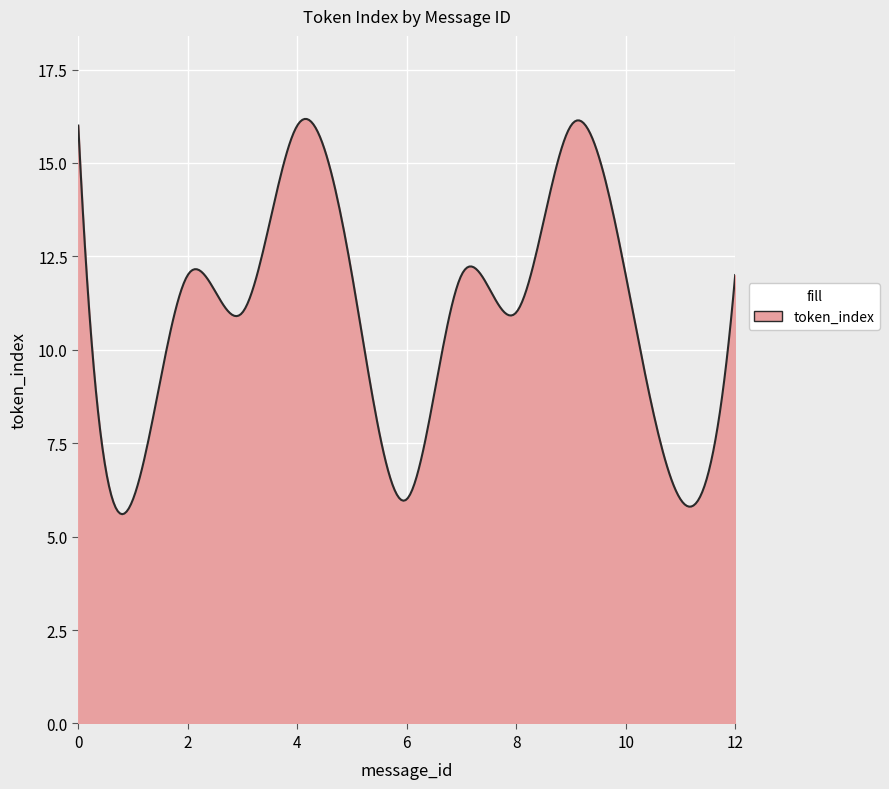

How many distinct data groups are displayed?

1